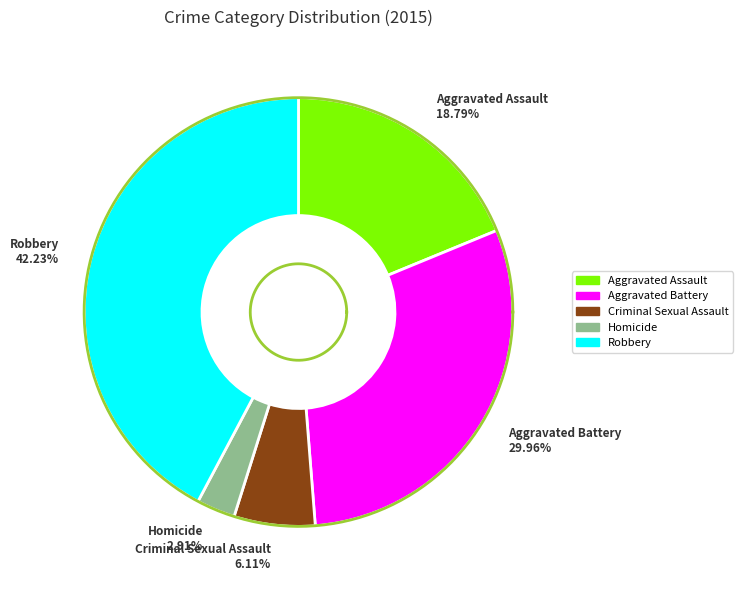

To the nearest percent, what is the difference between the largest and smallest slice percentages?

39%